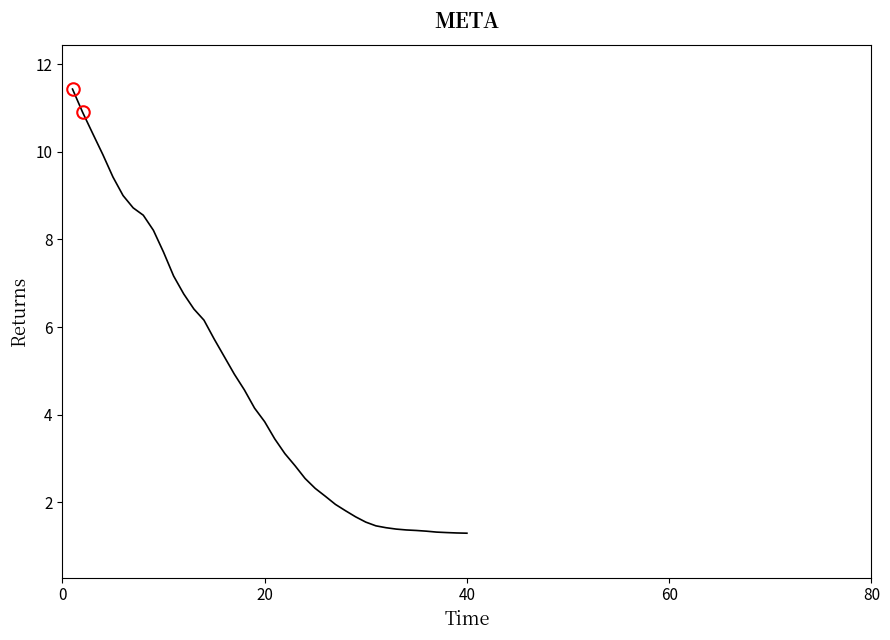

Is this an area chart (filled region under the line)?

No